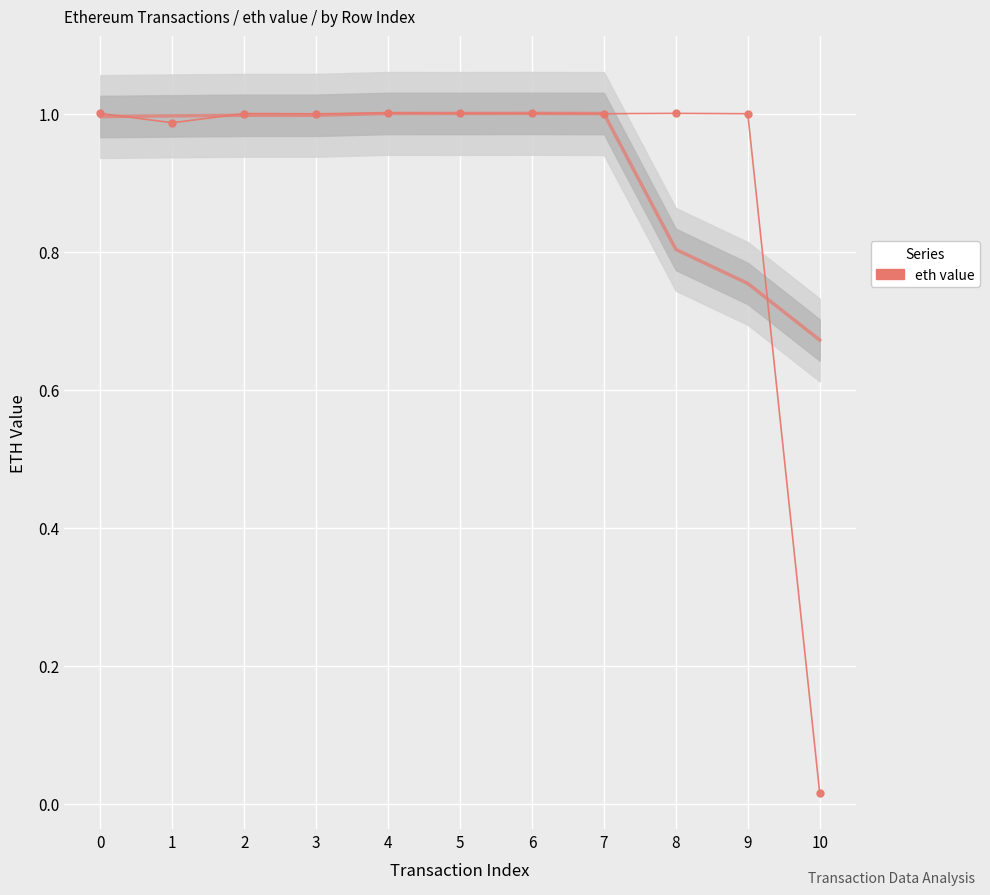

Reading left to right, transcribe all the data shown in this chart.

0=1.0	1=1.0	2=1.0	3=1.0	4=1.0	5=1.0	6=1.0	7=1.0	8=1.0	9=1.0	10=0.0